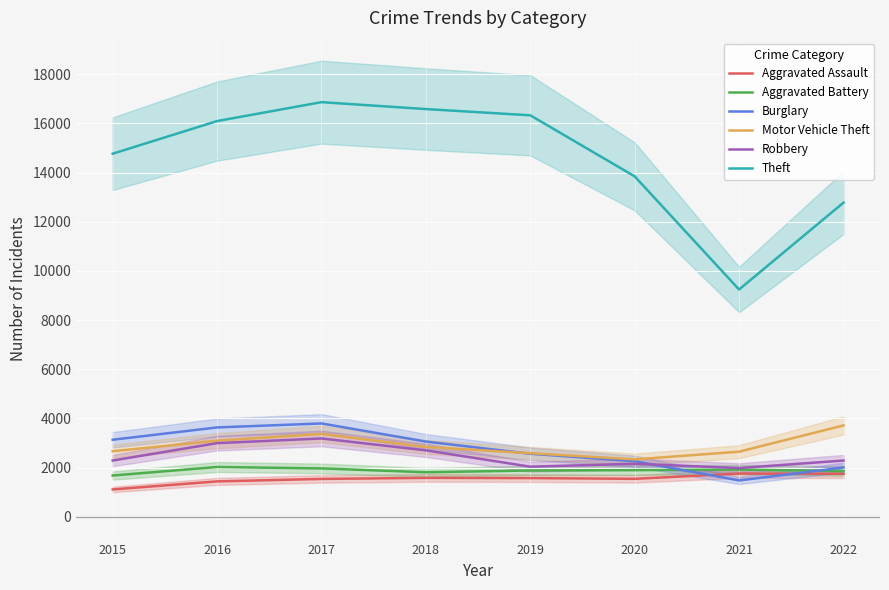

Reading right to left, list all the values displayed in this chart.

Aggravated Assault: 1752	1757	1544	1574	1583	1540	1440	1113
Aggravated Battery: 1857	1921	1897	1883	1811	1967	2025	1679
Burglary: 2004	1479	2261	2563	3060	3797	3635	3134
Motor Vehicle Theft: 3716	2648	2335	2586	2840	3371	3096	2667
Robbery: 2288	1981	2156	2038	2702	3186	2996	2288
Theft: 12779	9246	13849	16333	16587	16868	16099	14771